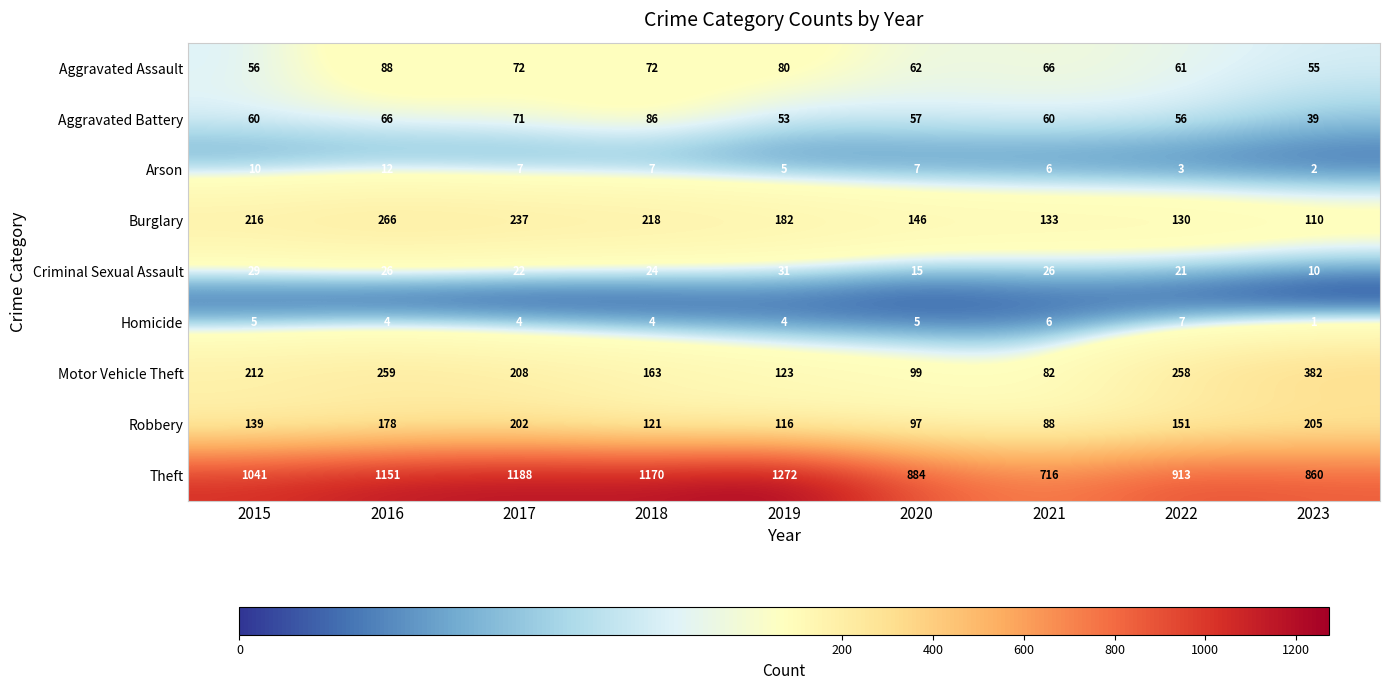

Which series has the largest total across all categories?

Theft